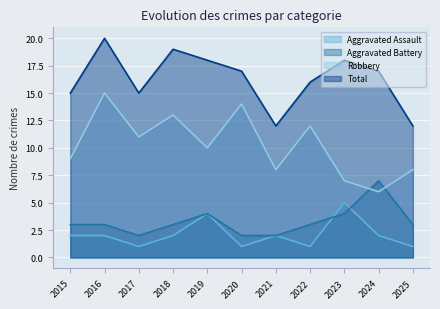

What is the average value of the Aggravated Battery series?

3